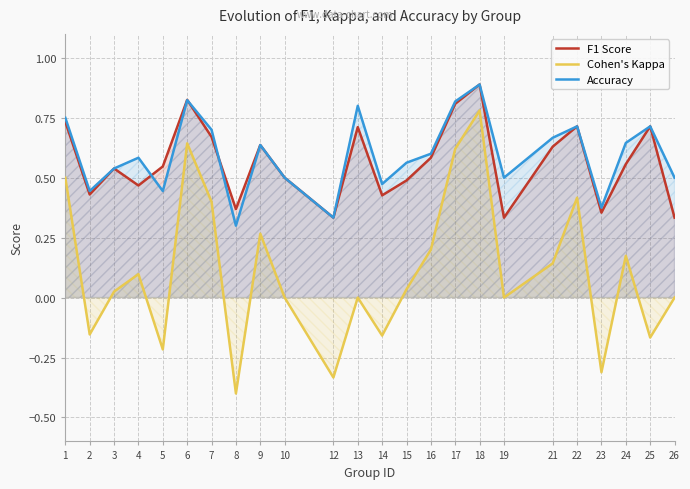

Reading left to right, what are all the values shown in this chart?

F1 Score: 1=0.7	2=0.4	3=0.5	4=0.5	5=0.5	6=0.8	7=0.7	8=0.4	9=0.6	10=0.5	12=0.3	13=0.7	14=0.4	15=0.5	16=0.6	17=0.8	18=0.9	19=0.3	21=0.6	22=0.7	23=0.4	24=0.6	25=0.7	26=0.3
Cohen's Kappa: 1=0.5	2=-0.2	3=0.0	4=0.1	5=-0.2	6=0.6	7=0.4	8=-0.4	9=0.3	10=0.0	12=-0.3	13=0.0	14=-0.2	15=0.0	16=0.2	17=0.6	18=0.8	19=0.0	21=0.1	22=0.4	23=-0.3	24=0.2	25=-0.2	26=0.0
Accuracy: 1=0.8	2=0.4	3=0.5	4=0.6	5=0.4	6=0.8	7=0.7	8=0.3	9=0.6	10=0.5	12=0.3	13=0.8	14=0.5	15=0.6	16=0.6	17=0.8	18=0.9	19=0.5	21=0.7	22=0.7	23=0.4	24=0.6	25=0.7	26=0.5